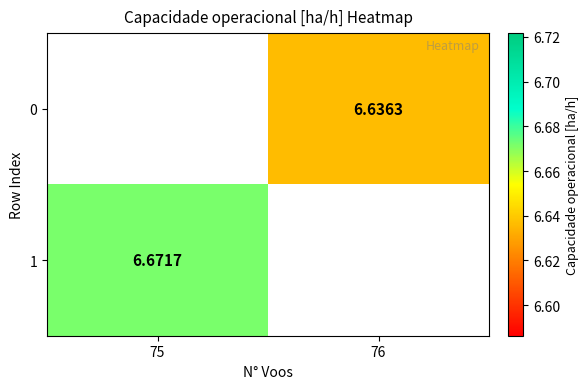

What is the minimum value shown in the chart?

6.6